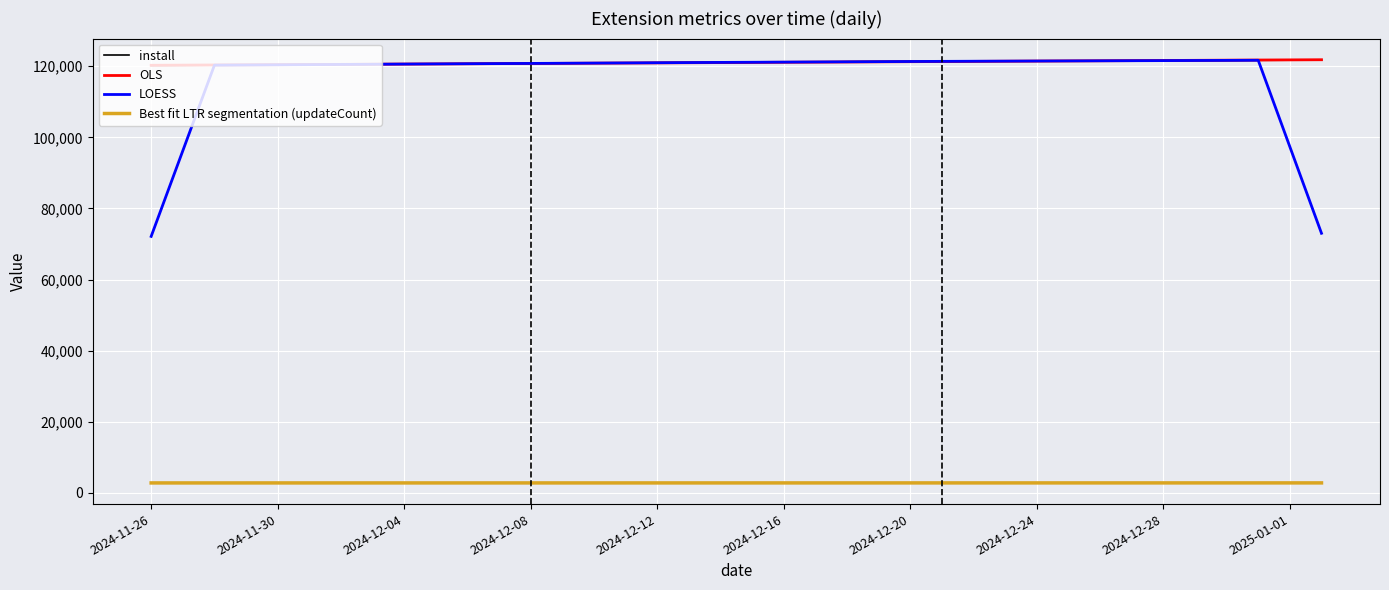

What are all the series names shown in the legend?

install, OLS, LOESS, Best fit LTR segmentation (updateCount)